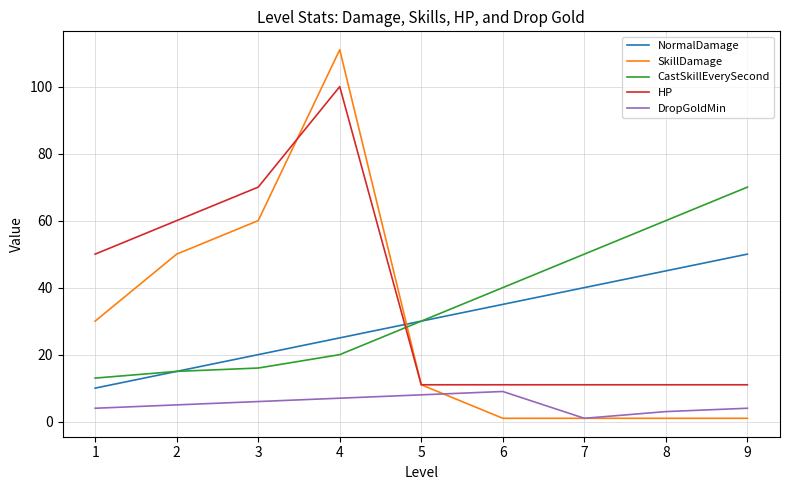

What is the average value of the CastSkillEverySecond series?

35